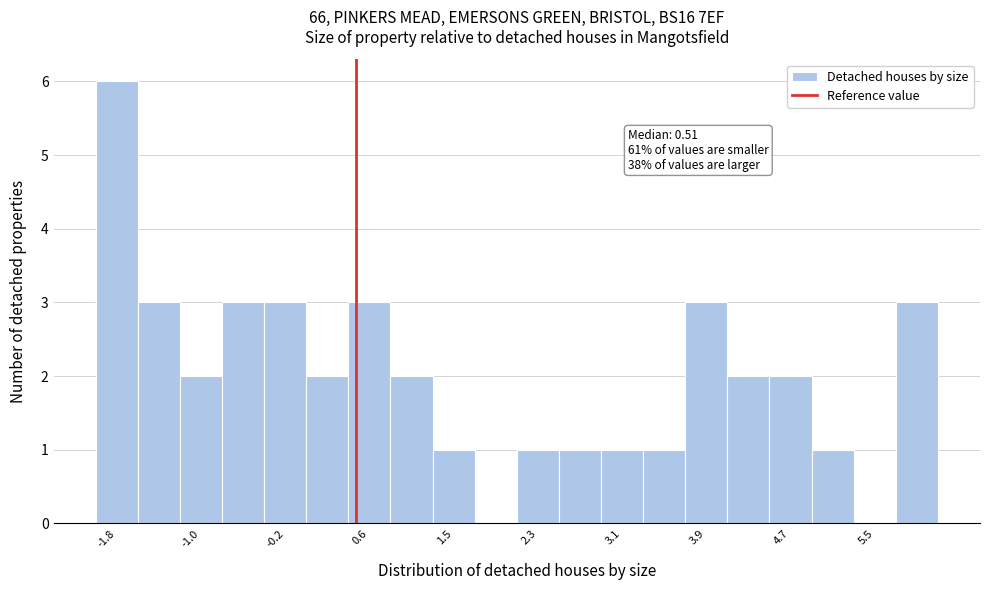

Which range on the x-axis has the tallest bar?

-2.0 to -1.6